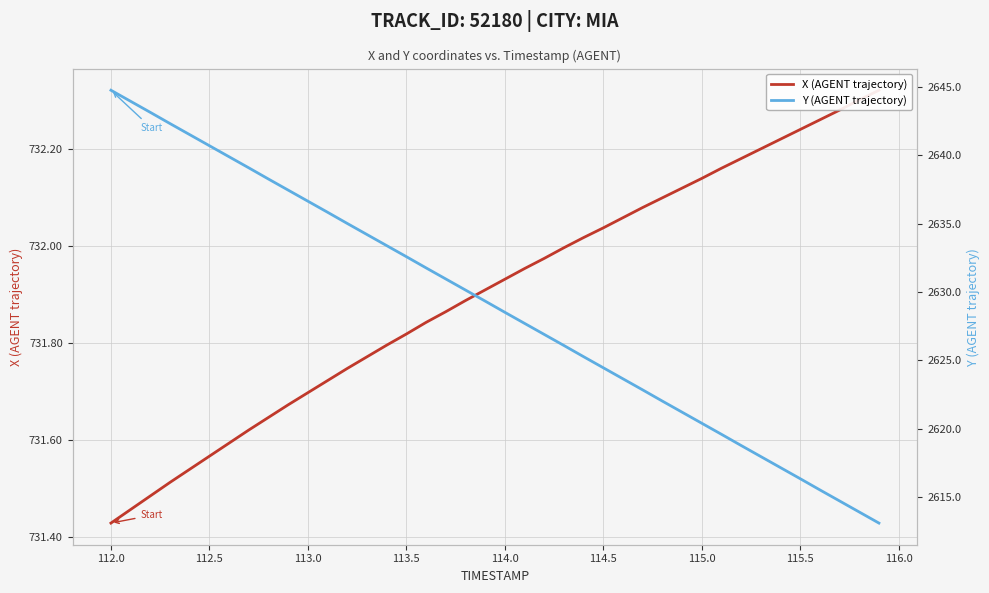

How many data points in Y (AGENT trajectory) are less than 2629?

20